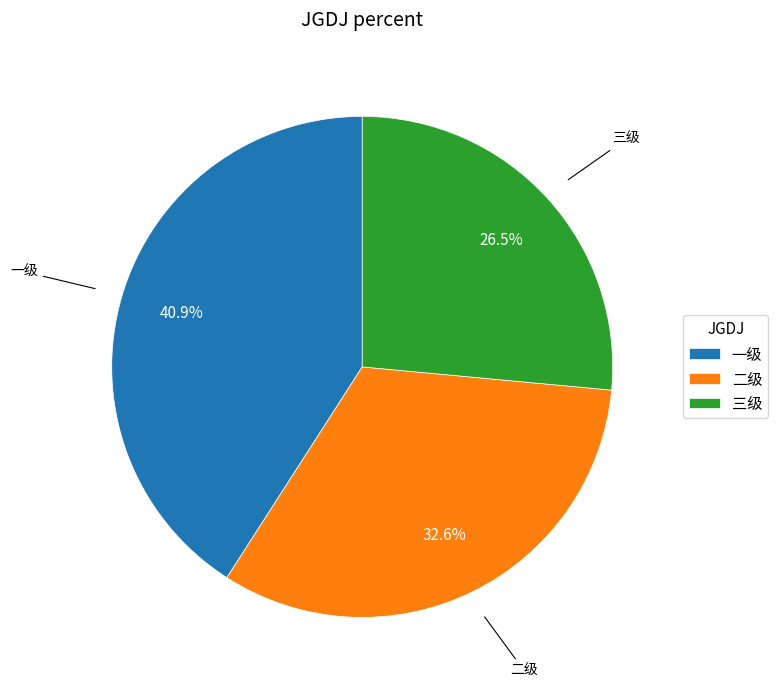

Combined, what portion of the pie is 二级 and 一级?

73.5%